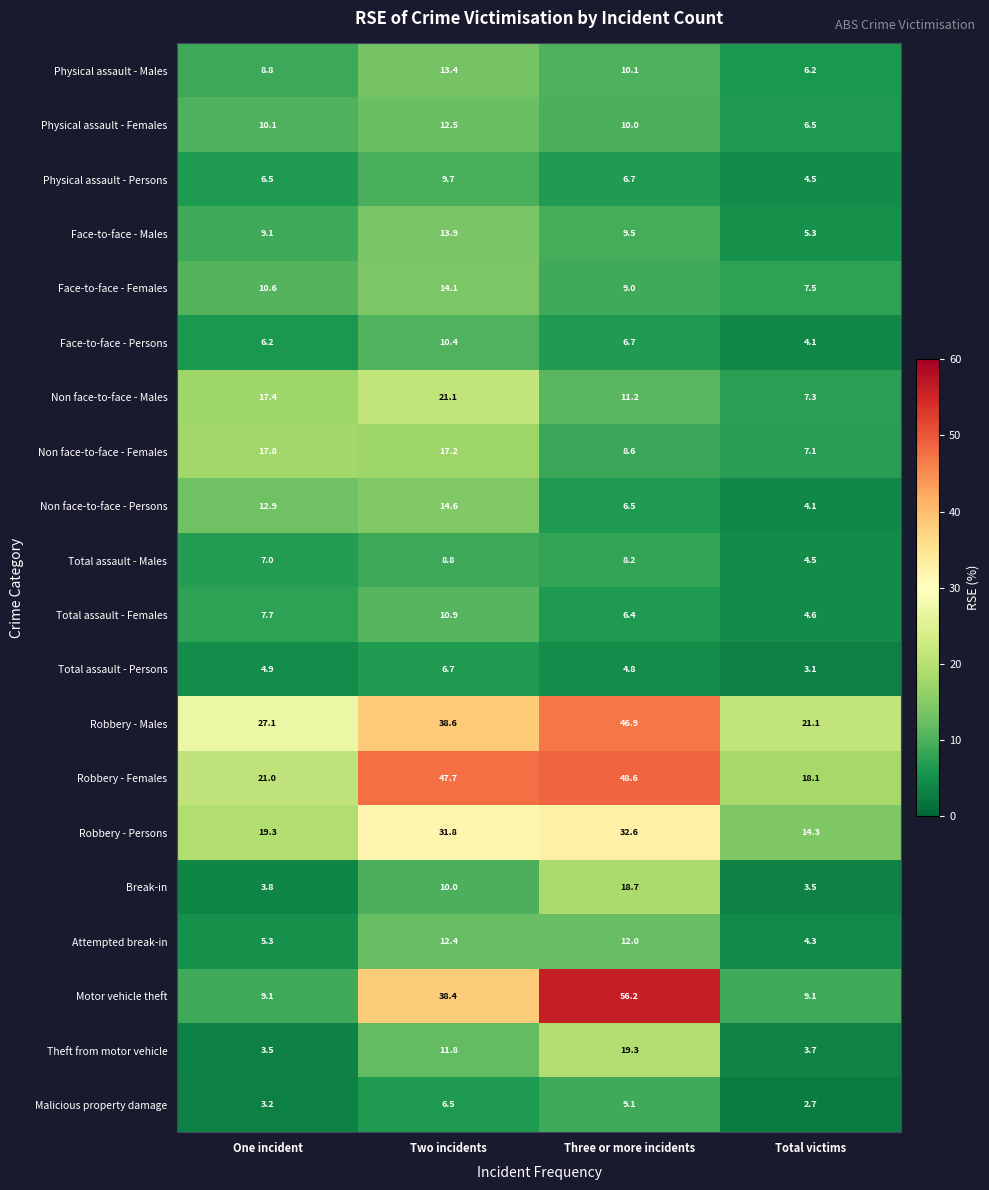

Which label corresponds to the largest value in the chart?

Three or more incidents